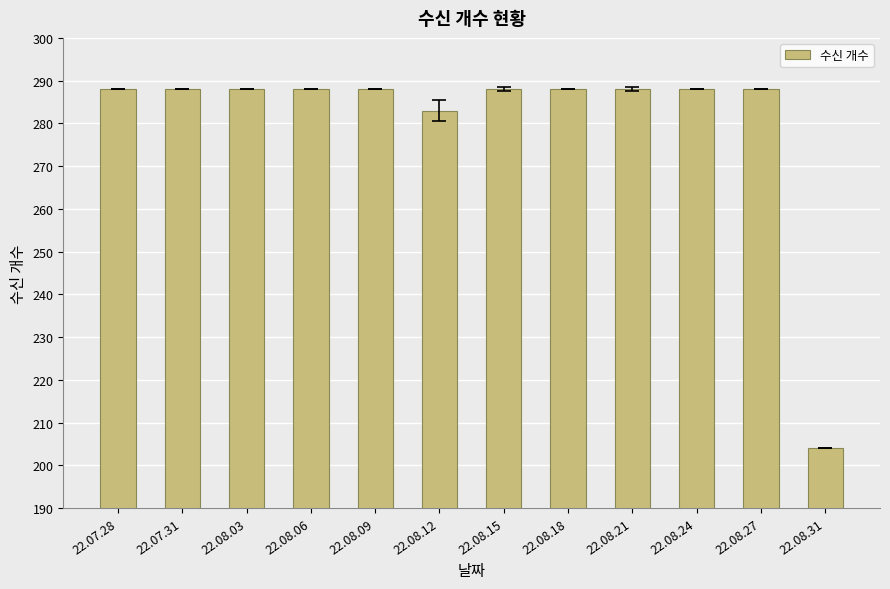

True or false: the data shows 288 at 22.08.21.

True